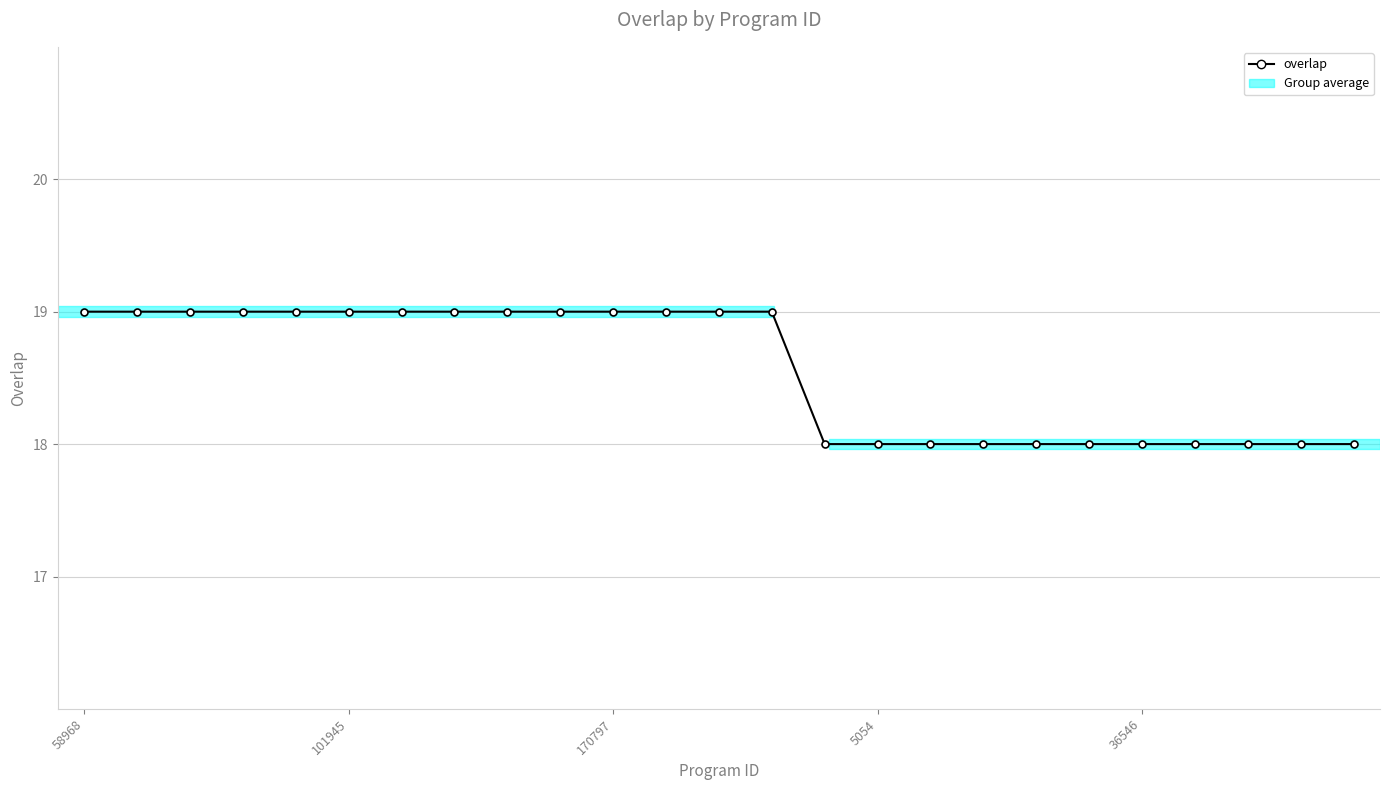

What is the minimum value shown in the chart?

18